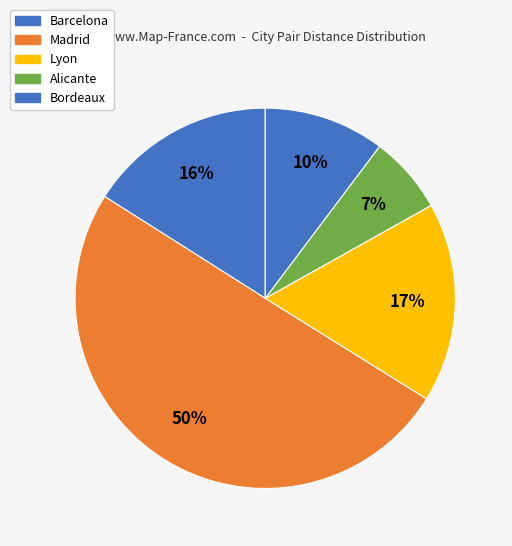

Does Barcelona account for over 50% of the chart?

No